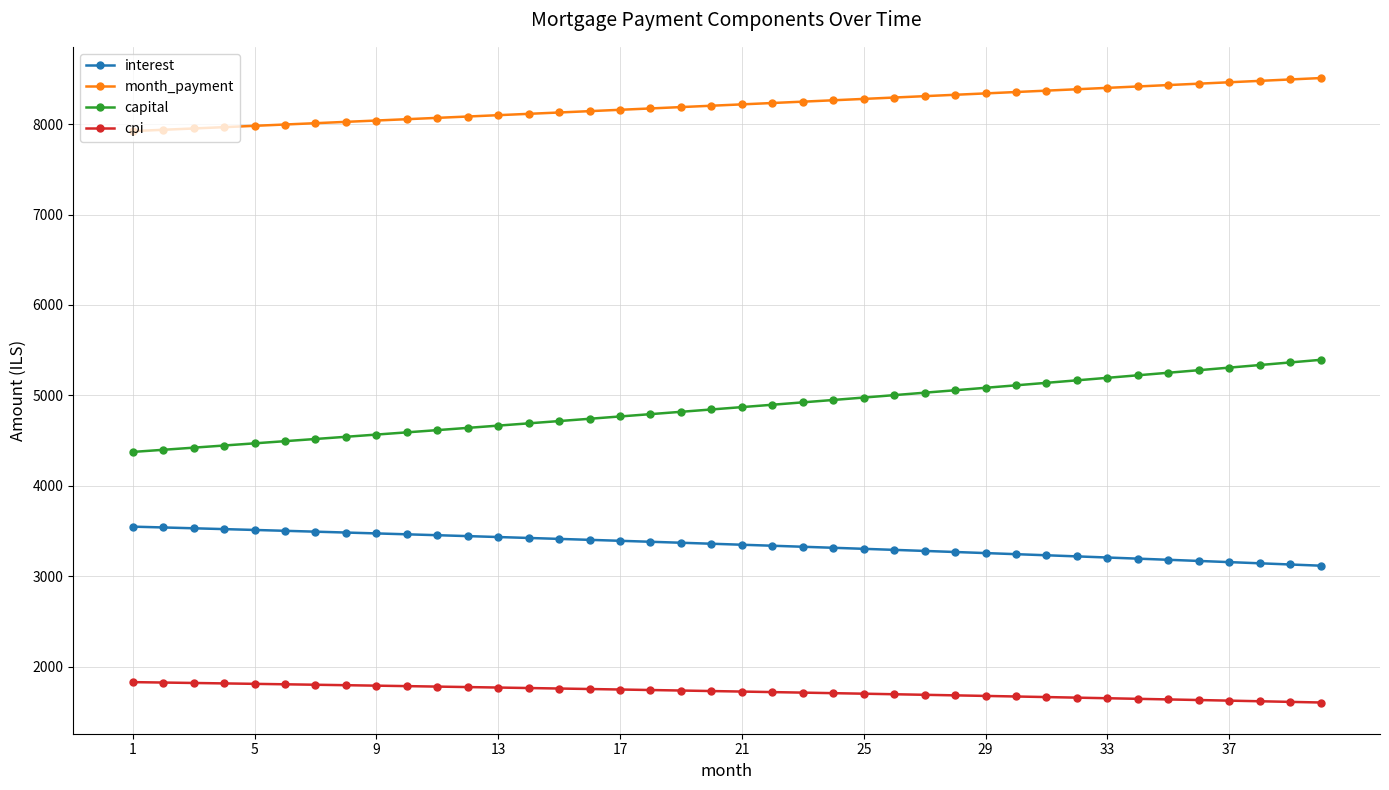

Rank the series by their average value, from lowest to highest.

cpi, interest, capital, month_payment